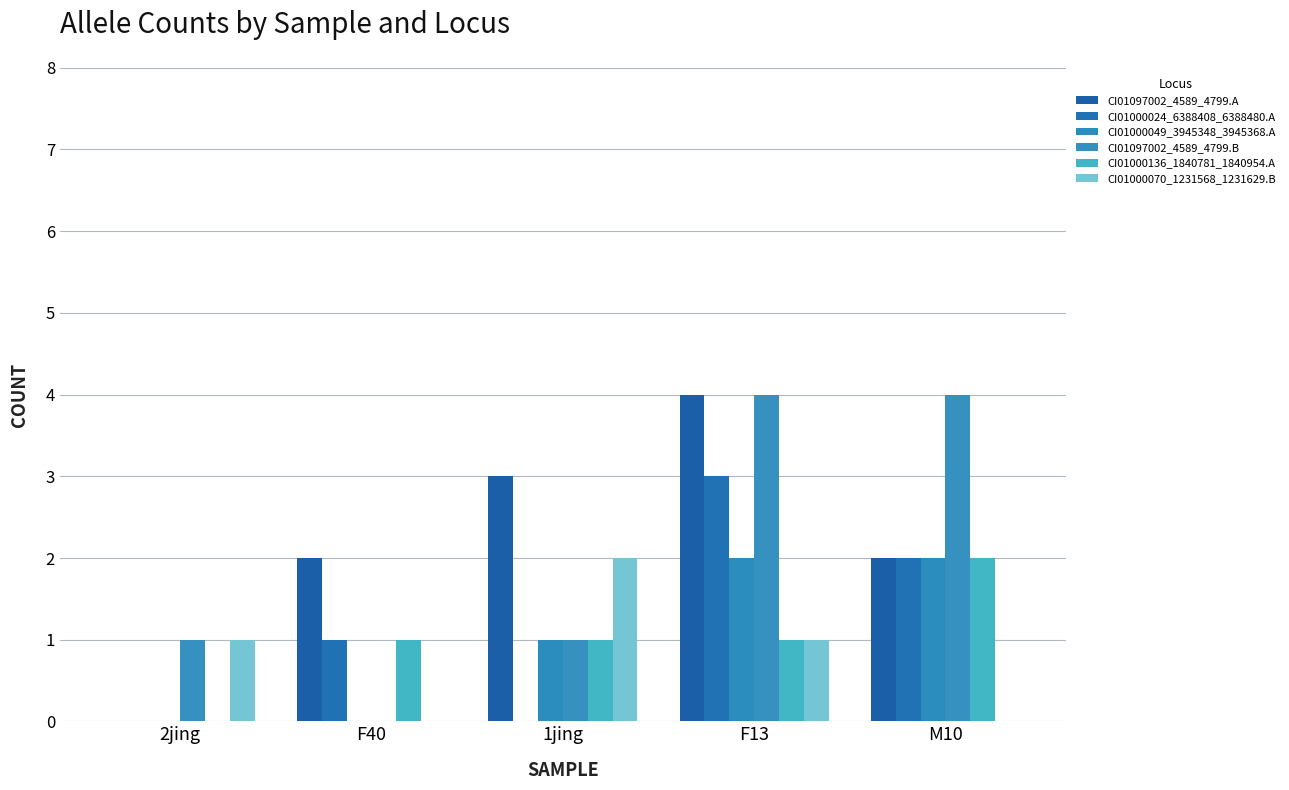

How many values in CI01097002_4589_4799.A are above zero?

4